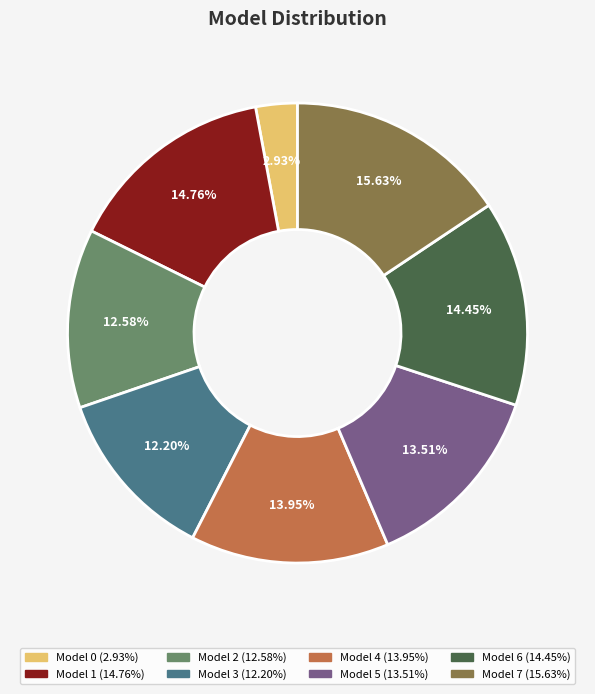

Is there any slice that represents more than half of the pie?

No